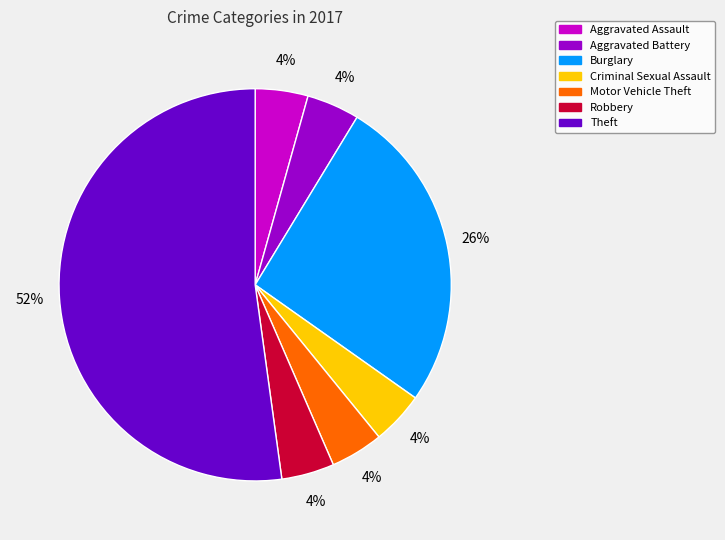

Which slice is the largest?

Theft